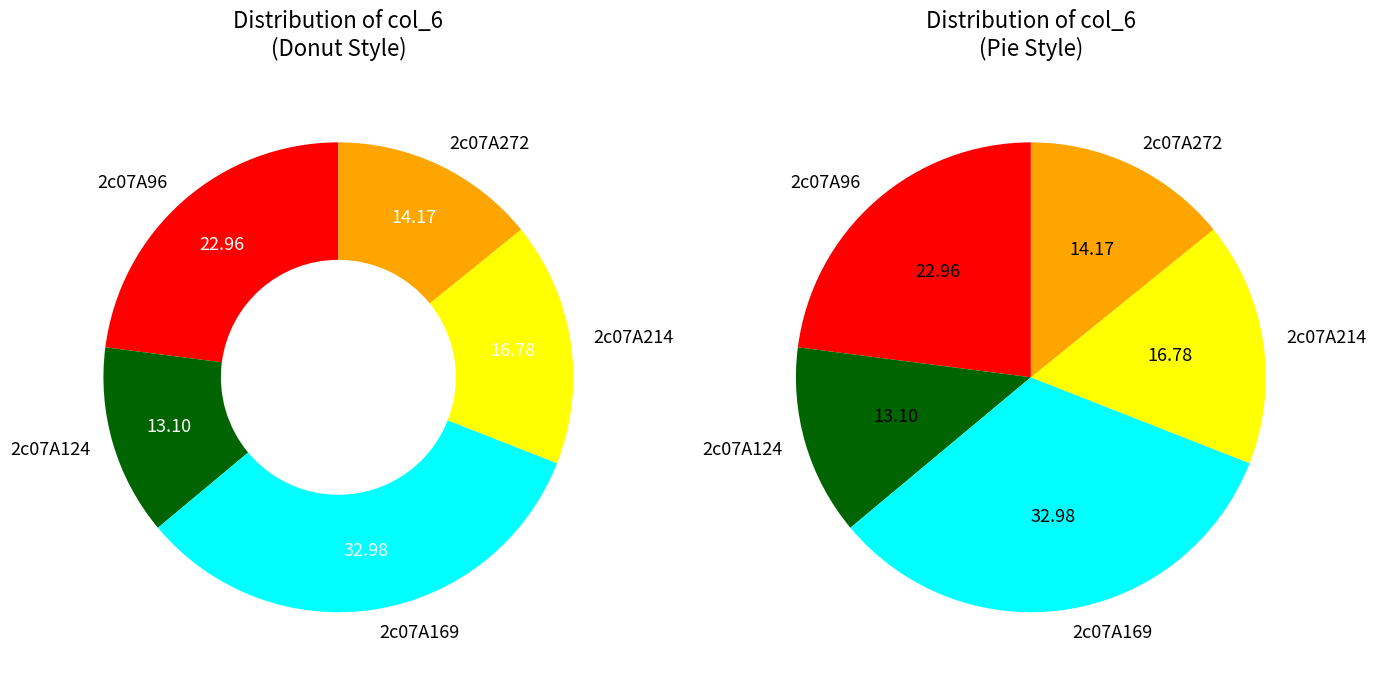

To the nearest percent, what is the difference between the largest and smallest slice percentages?

20%